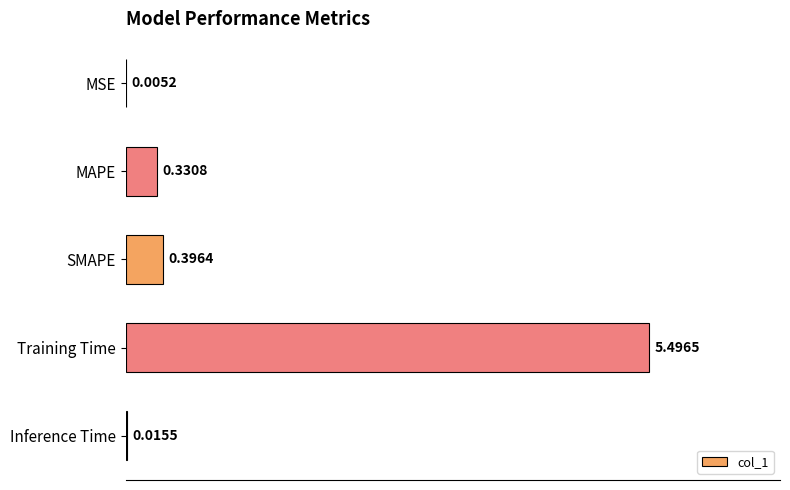

Which has a higher value, MSE or SMAPE?

SMAPE